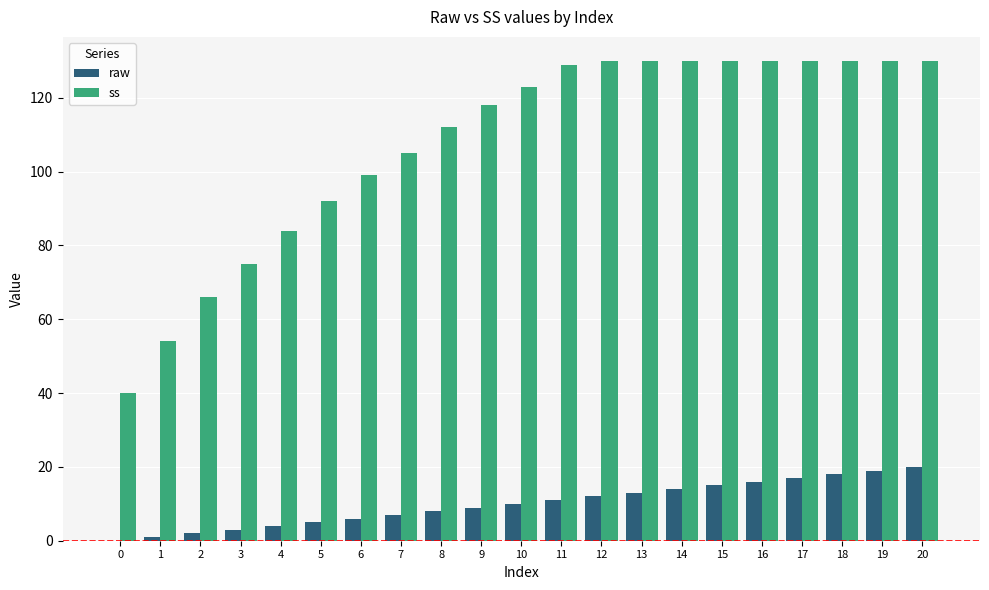

What is the approximate value of ss at 6, to the nearest 10?

100